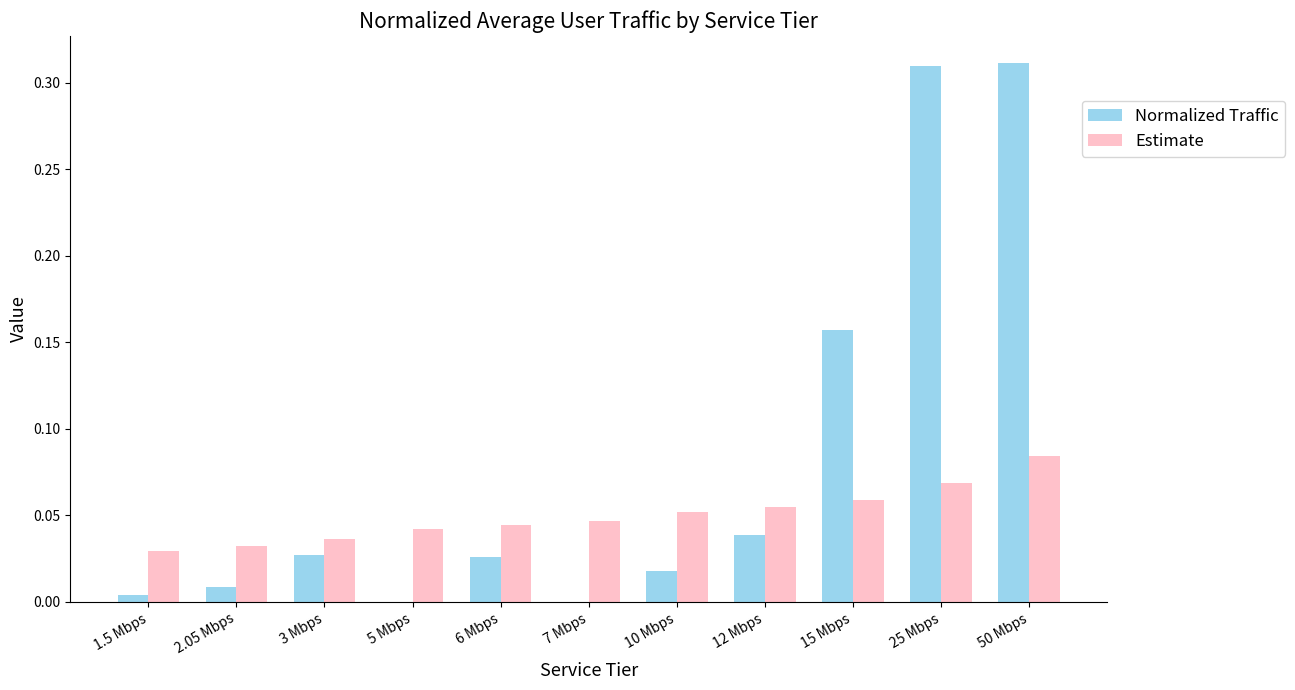

True or false: Estimate has a value of 0.0 at 1.5 Mbps.

True